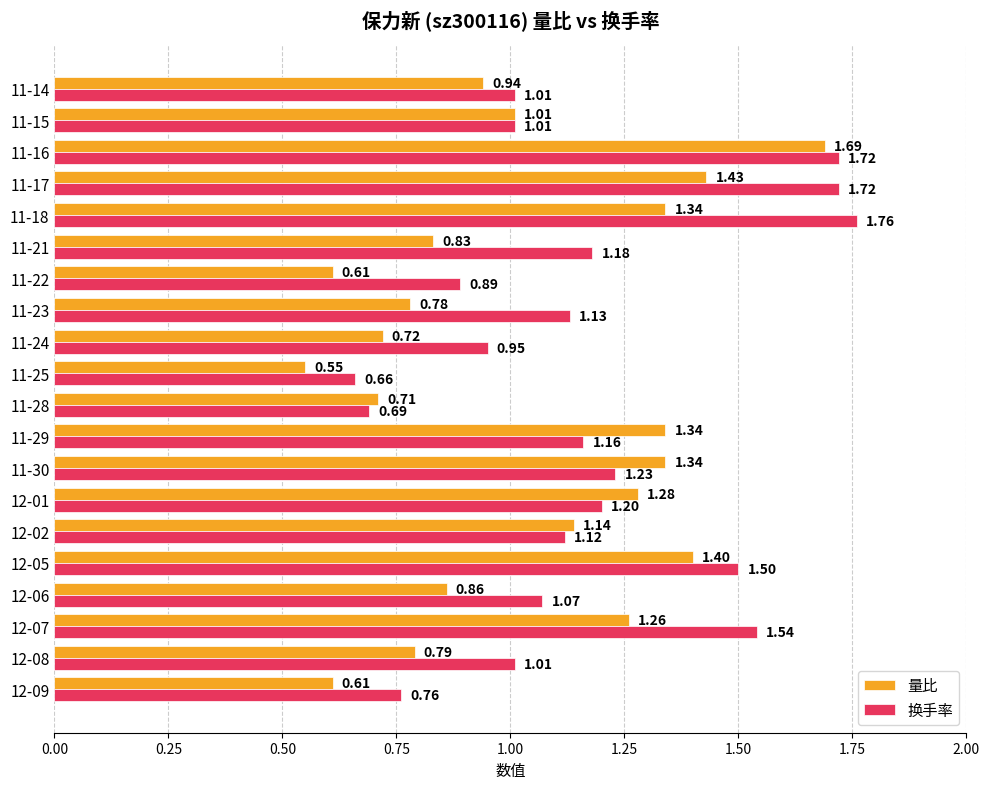

At 11-14, list the series in order from largest to smallest.

换手率, 量比